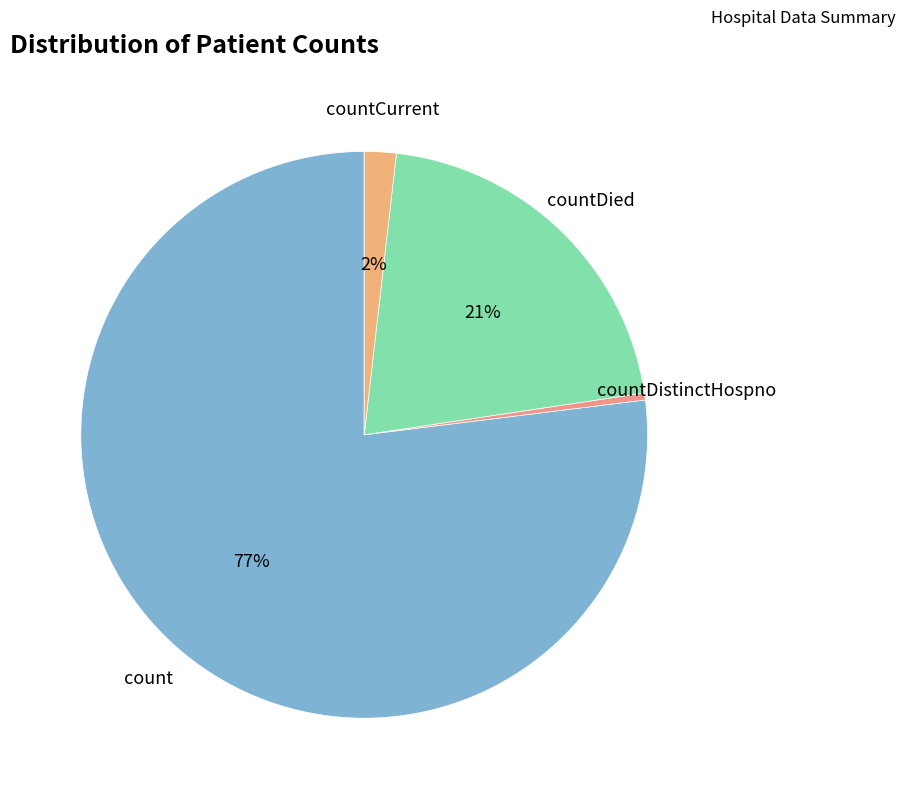

Which category has the biggest portion of the pie?

count